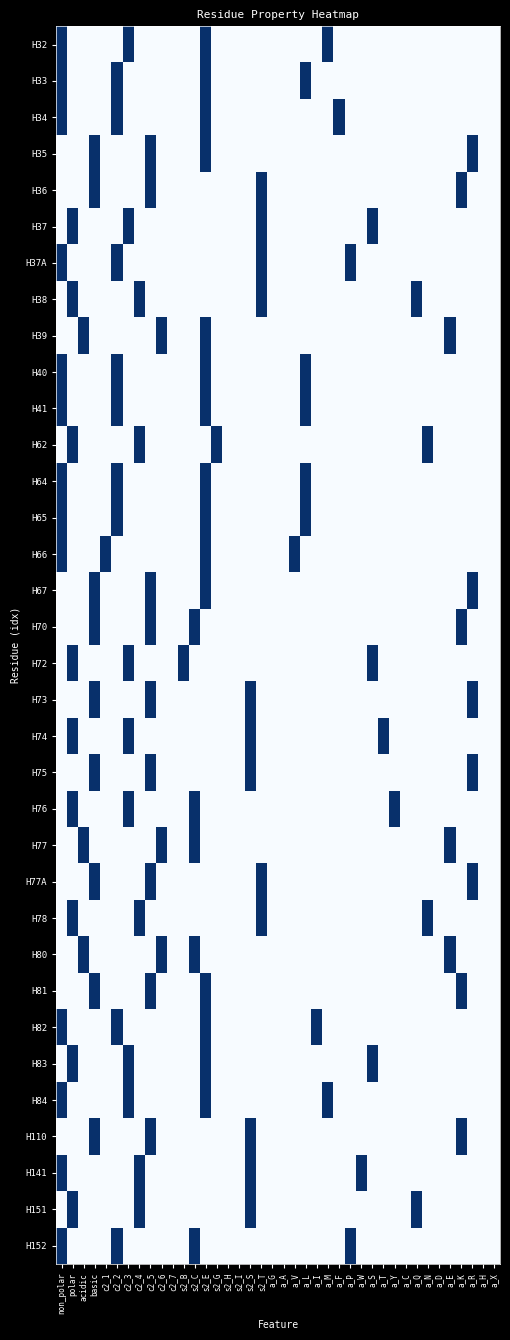

At how many categories does at least one series exceed 0?

31